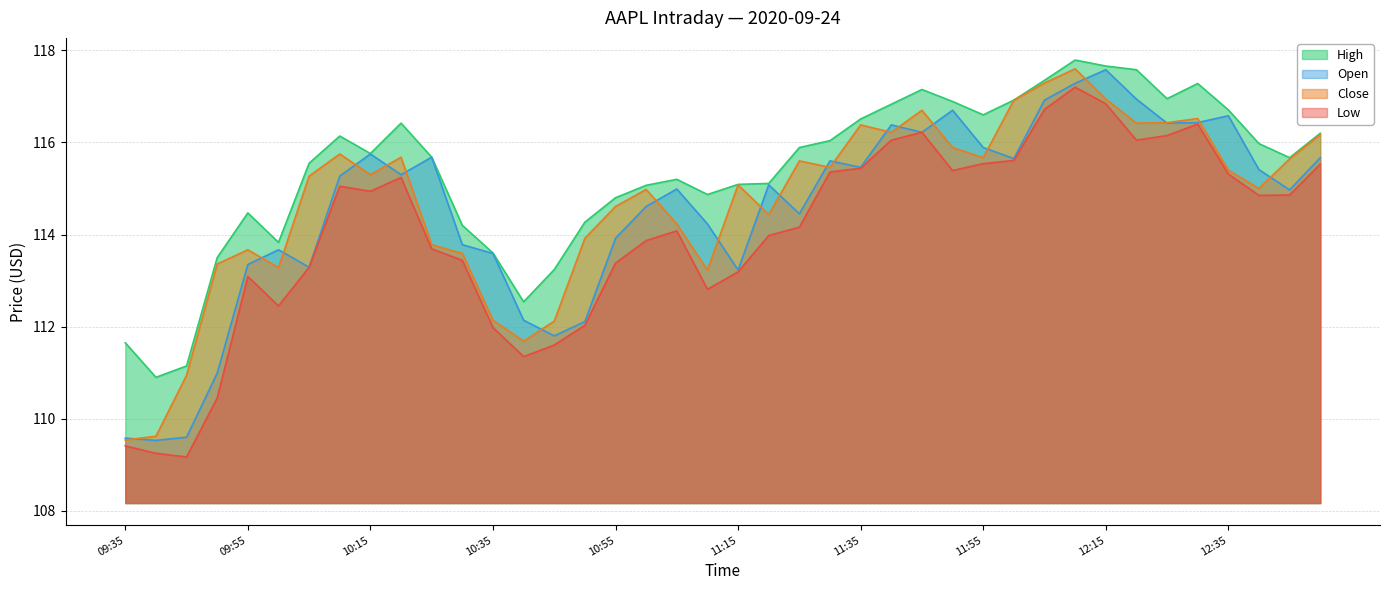

In High, how many points are higher than both neighbors (excluding endpoints)?

7